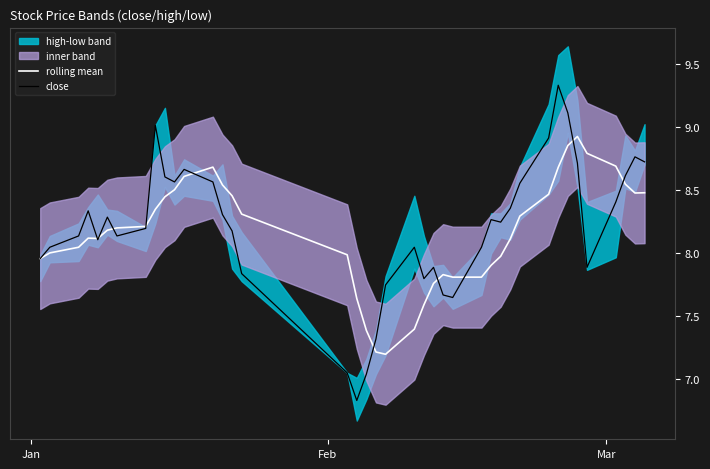

What is the value of the rolling mean point at the 26th from the left?

7.8